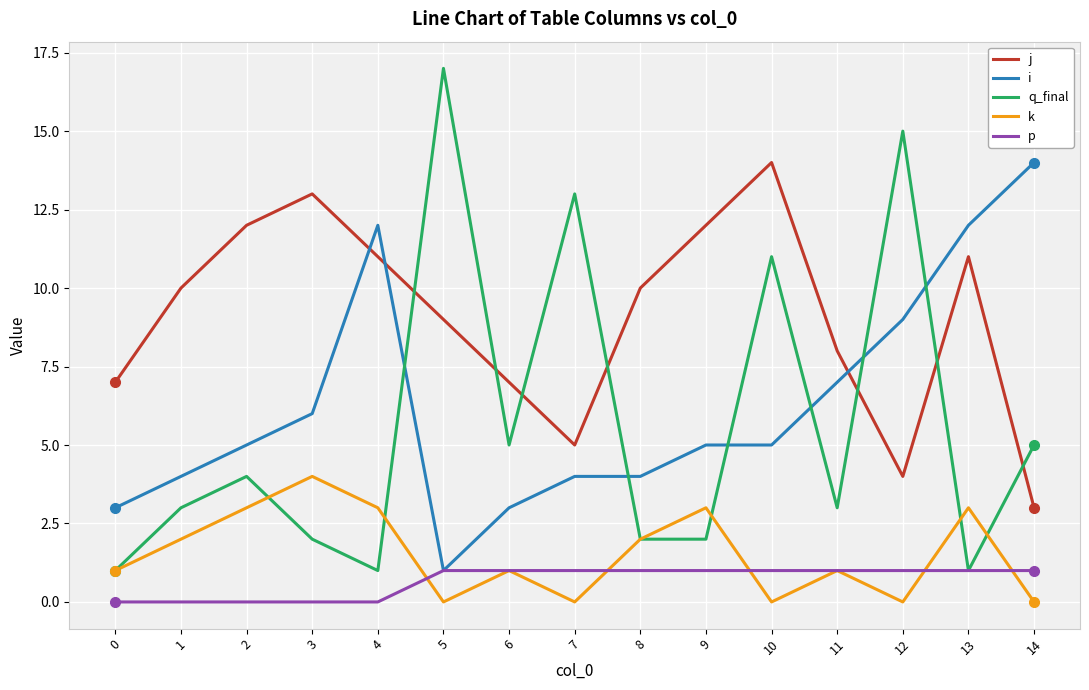

What is the difference between the maximum and minimum values in the k series?

4